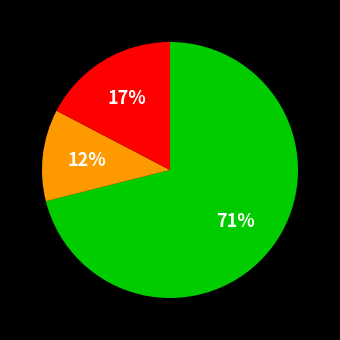

Does any single category account for the majority?

Yes